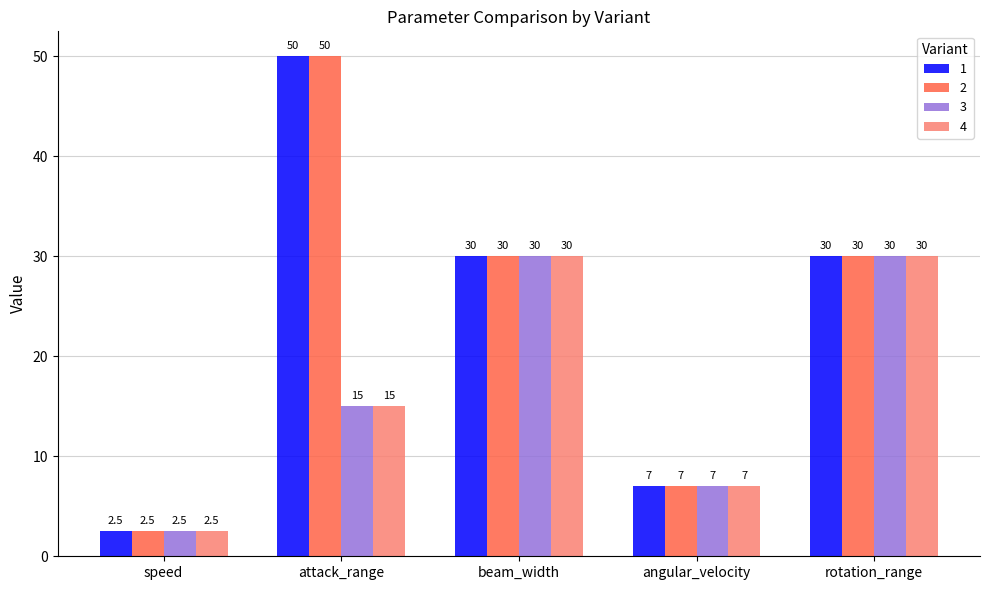

What is the label of the 2nd bar from the right?

angular_velocity